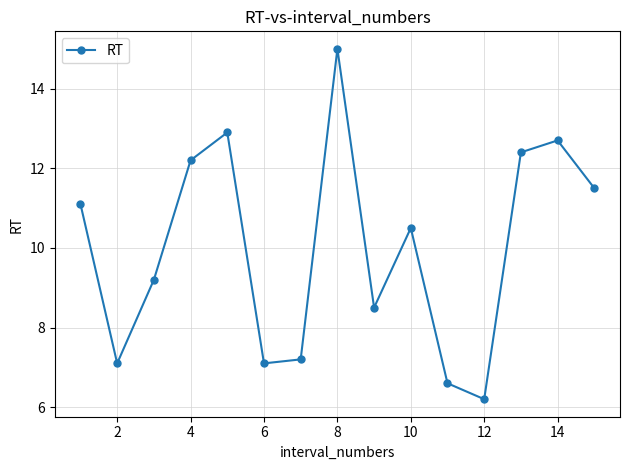

What is the average value?

10.0